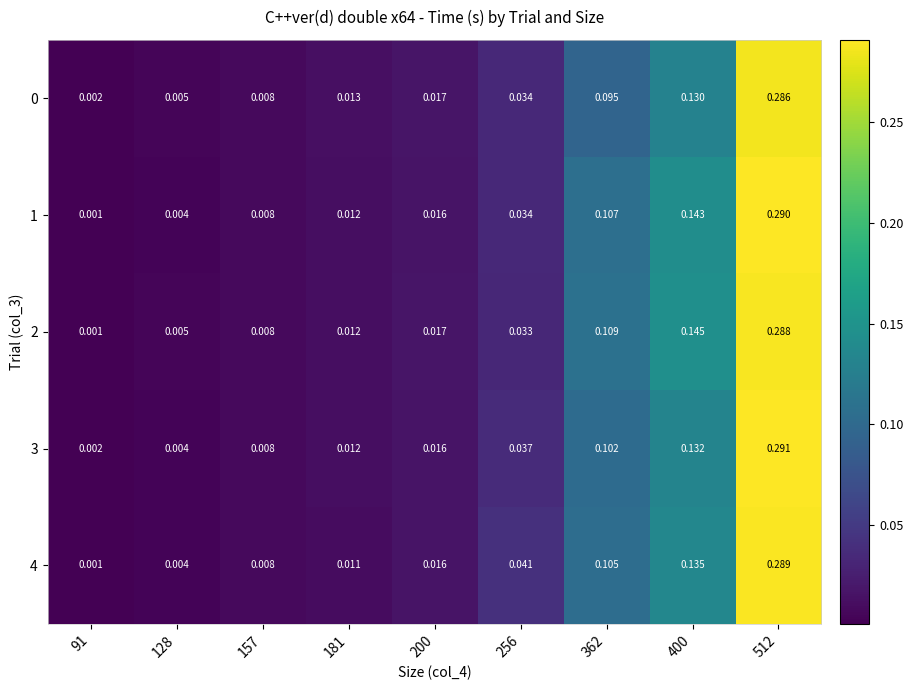

Between 181 and 362, which is larger?

362